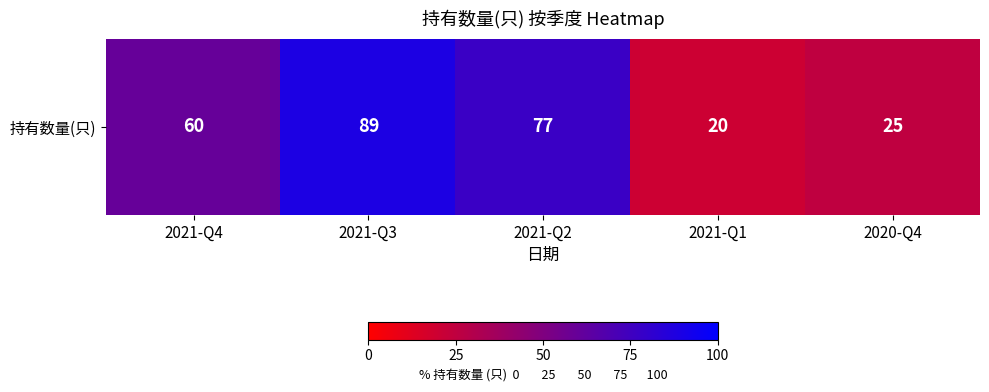

Reading left to right, list all the values displayed in this chart.

2021-Q4=60	2021-Q3=89	2021-Q2=77	2021-Q1=20	2020-Q4=25